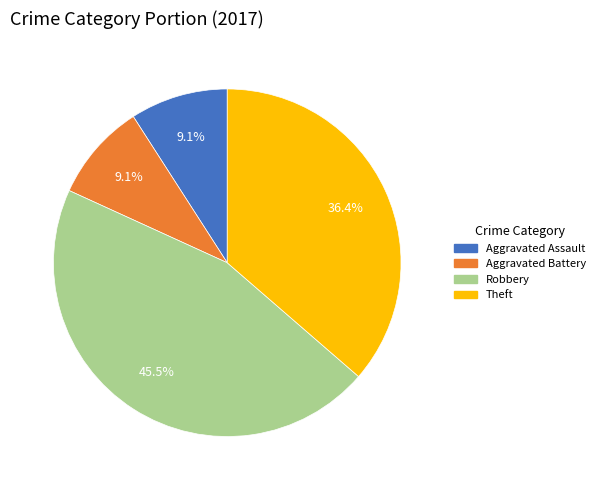

To the nearest percent, what is the difference between the Aggravated Battery and Theft slice percentages?

27%